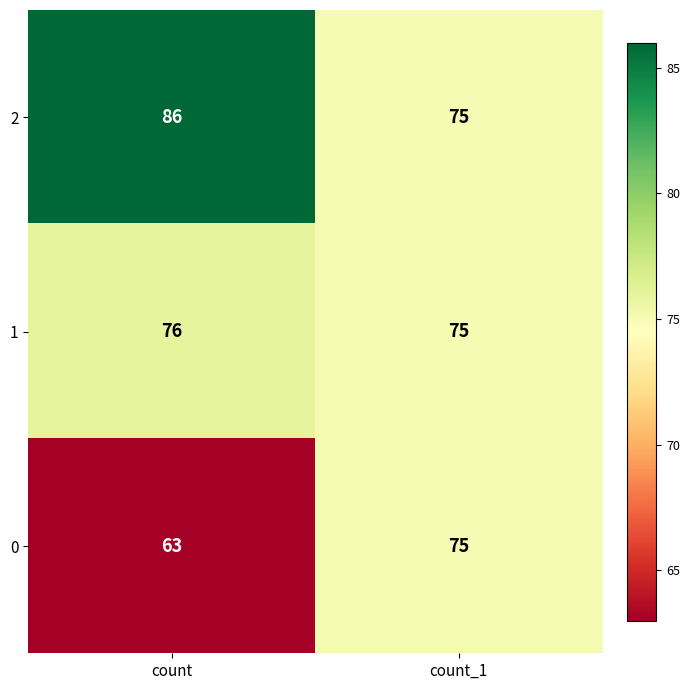

At count, list the series in order from smallest to largest.

0, 1, 2